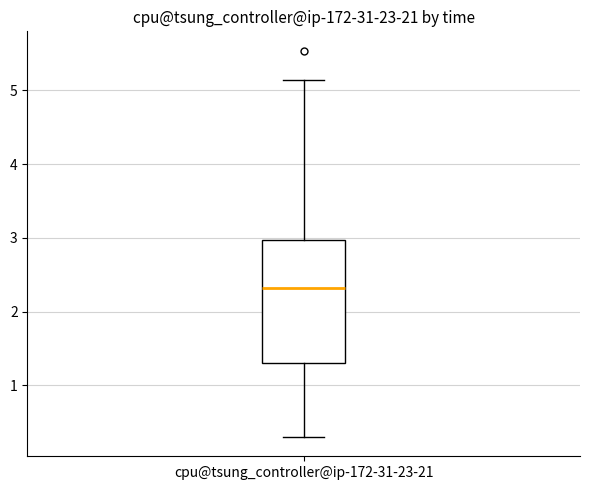

Transcribe this box plot: give where the median line is, the range the box spans, and where the two whiskers end, as read against the y-axis. The values are not printed on the chart, so give them approximately, as read against the axis.

median 2.3, box 1.3 to 3.0, whiskers 0.3 to 5.1